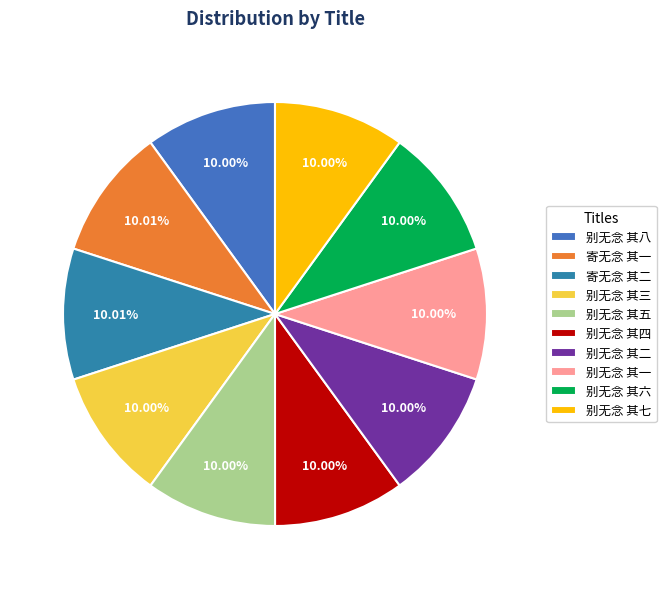

What percentage is the 别无念 其五 slice, to the nearest percent?

10%